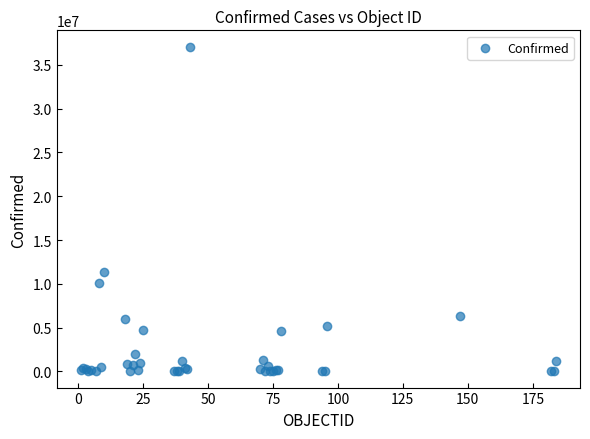

What Y value in the scatter plot is closest to 18544443?

11385534